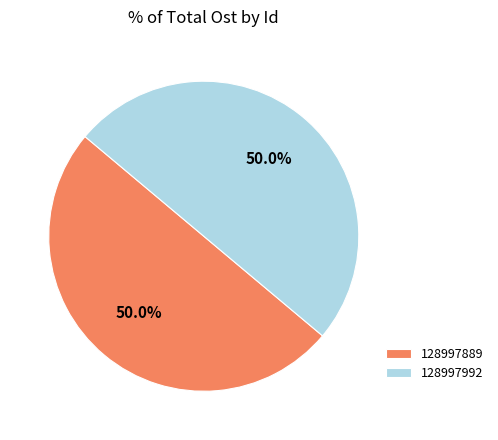

How many segments does this pie chart have?

2